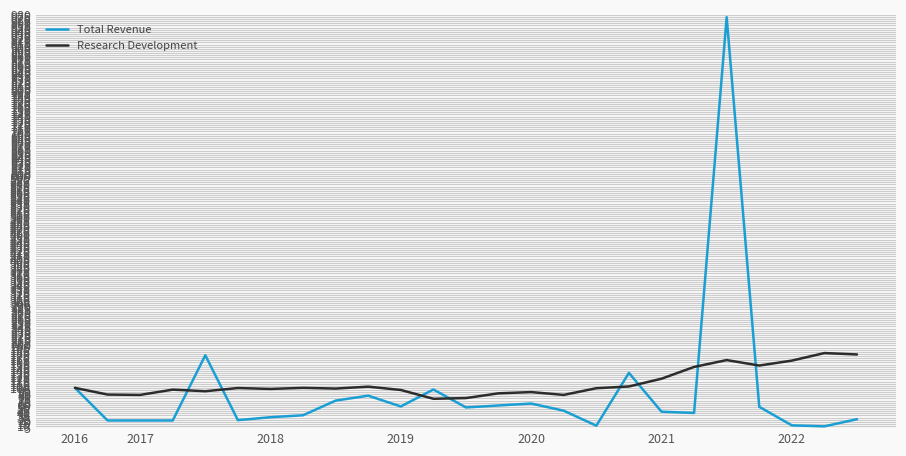

How many lines are shown in the chart?

2